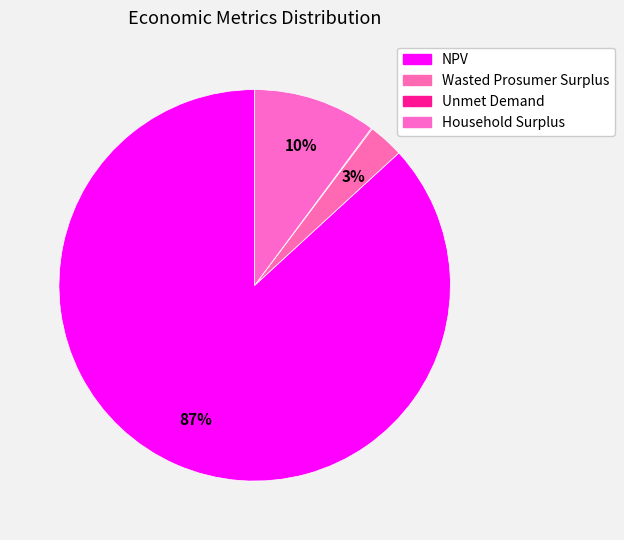

The Household Surplus slice represents 10% of the pie. True or false?

True